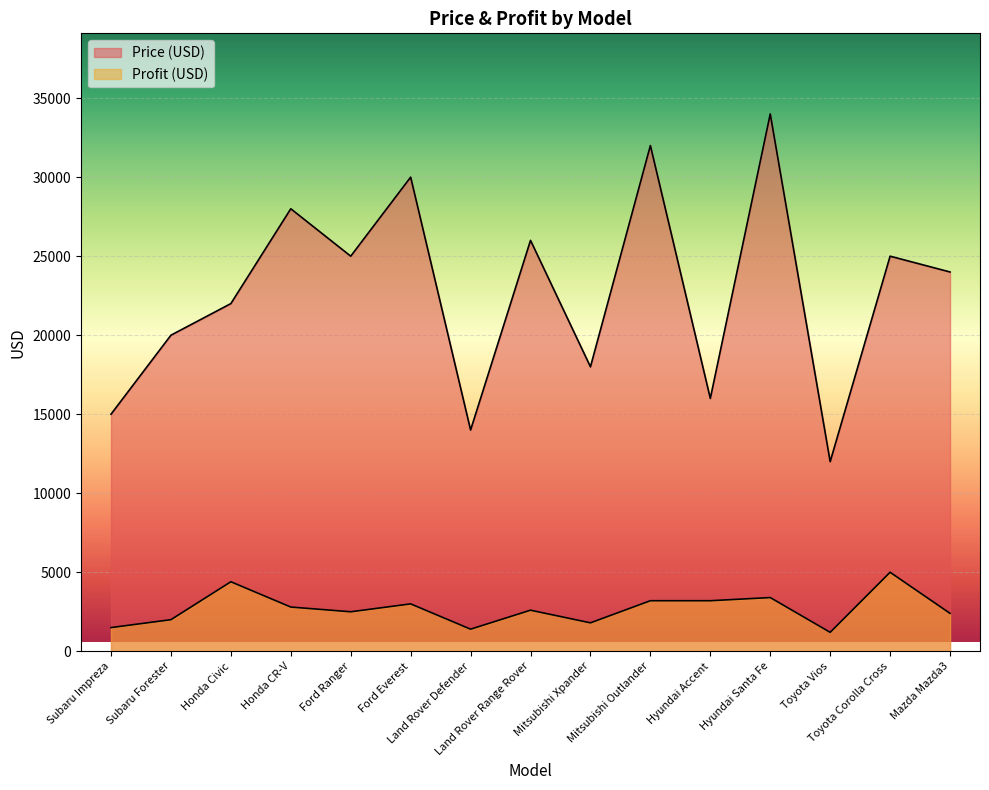

What is the spread (max minus min) of values at Subaru Forester?

18000